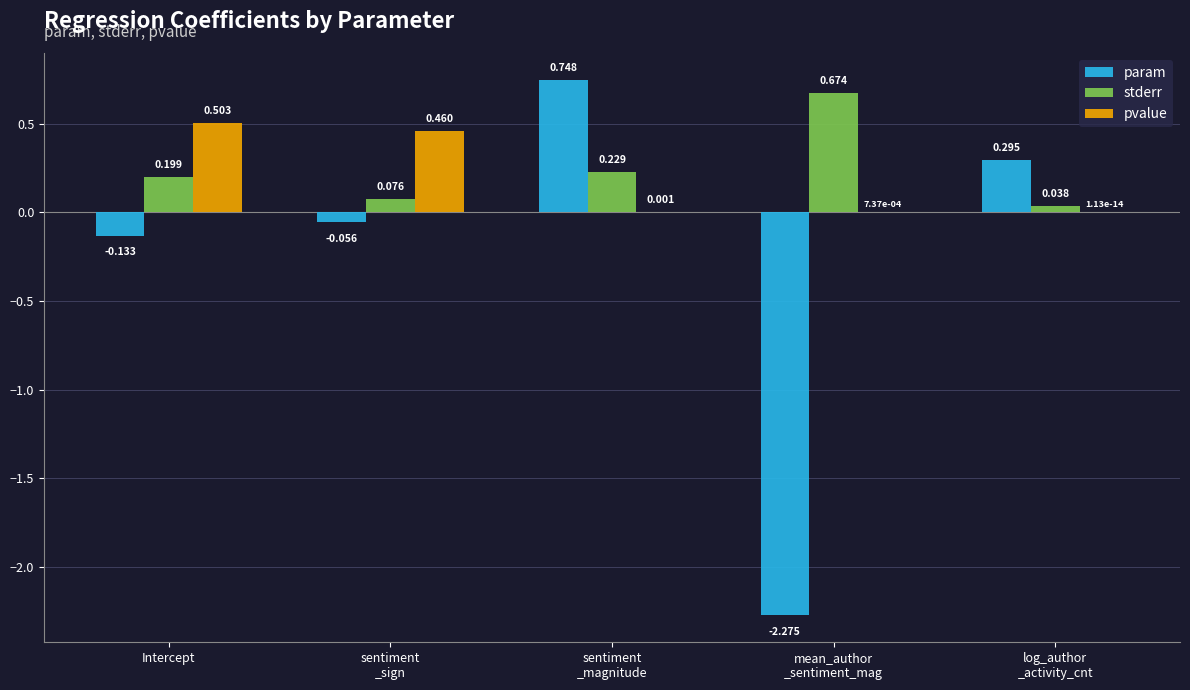

What is the sum of the param values at Intercept and sentiment
_magnitude?

0.6